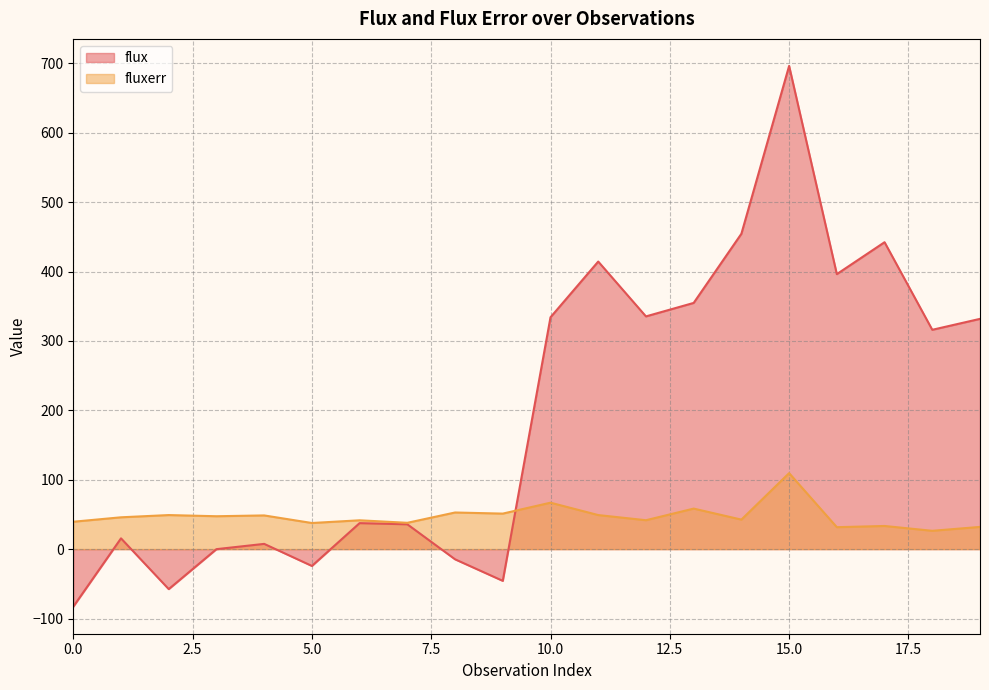

Reading left to right, list all the values displayed in this chart.

flux: -82.9	15.5	-57.6	-0.0	7.6	-24.2	37.5	35.8	-14.7	-45.7	334.1	414.4	335.4	354.8	454.5	696.3	396.3	442.3	316.1	331.8
fluxerr: 39.5	45.9	49.1	47.4	48.6	37.6	41.5	37.9	52.8	51.2	66.9	49.1	41.7	58.4	42.5	109.5	31.6	33.4	26.4	32.0